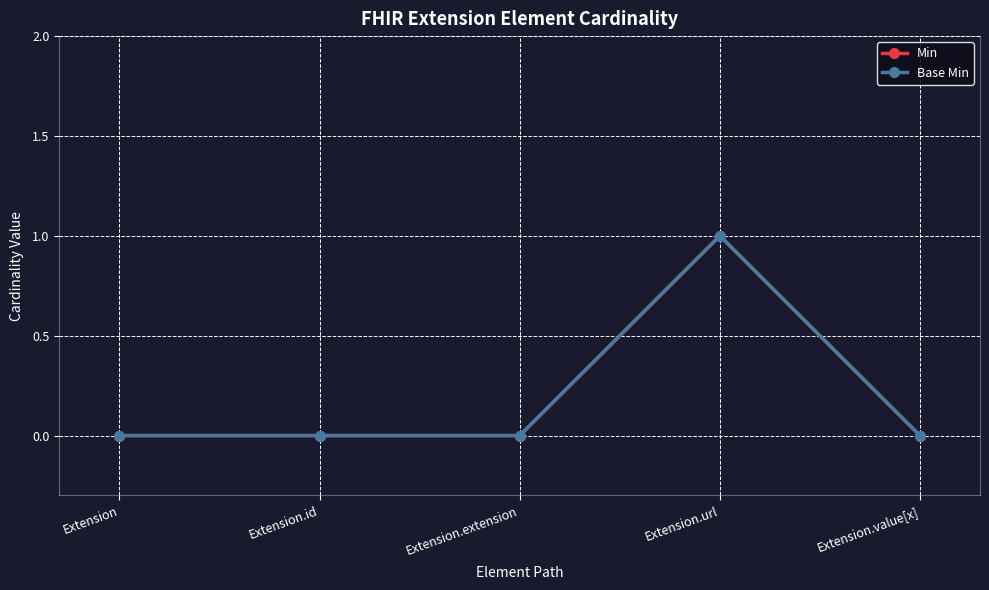

In Base Min, how many points are higher than both neighbors (excluding endpoints)?

1